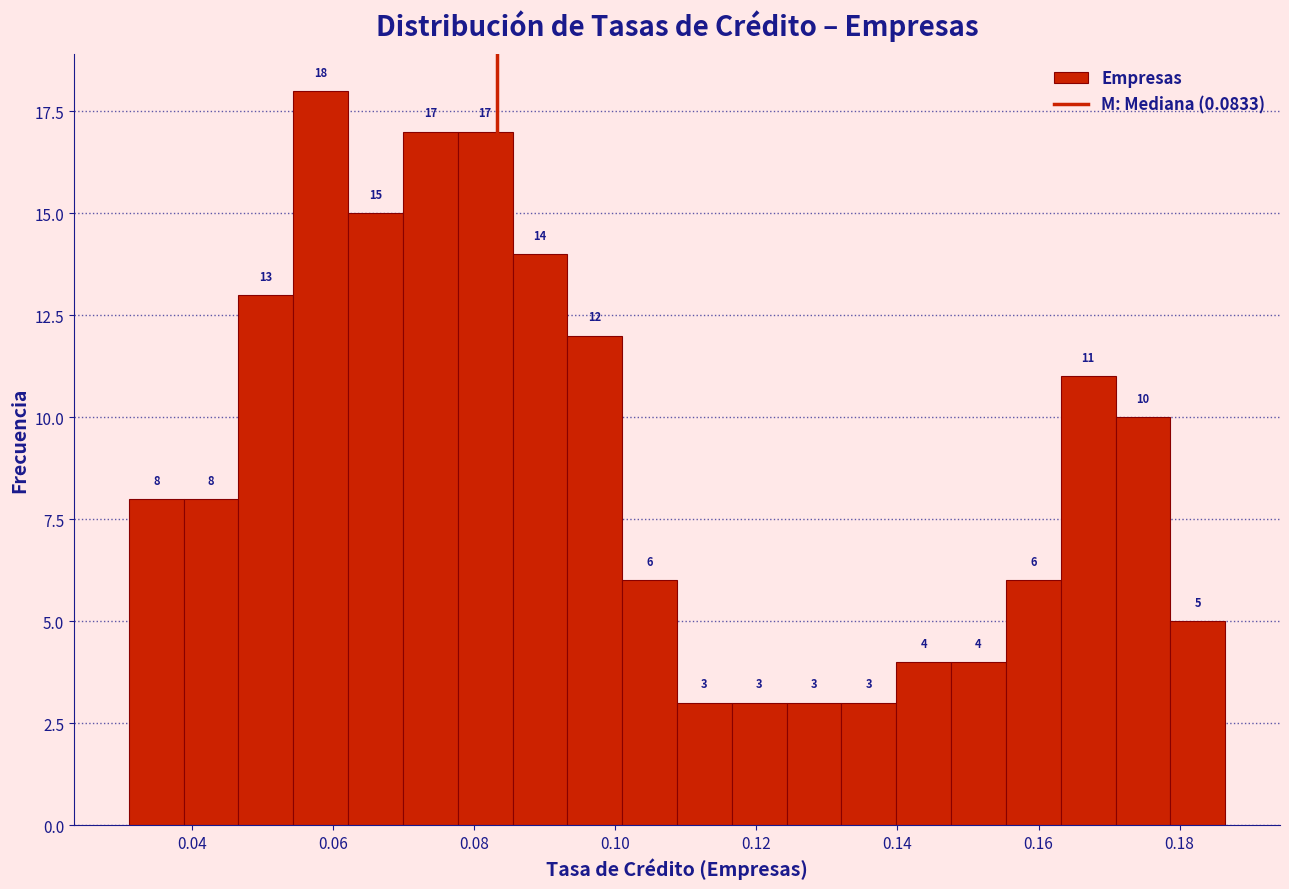

Read against the x-axis, roughly where is the centre of the tallest bar?

0.058